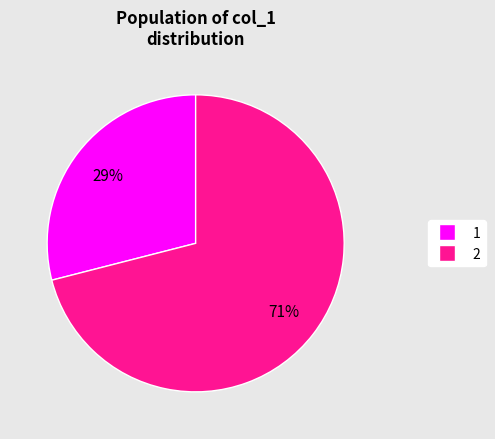

True or false: 1 accounts for 29% of the total.

True